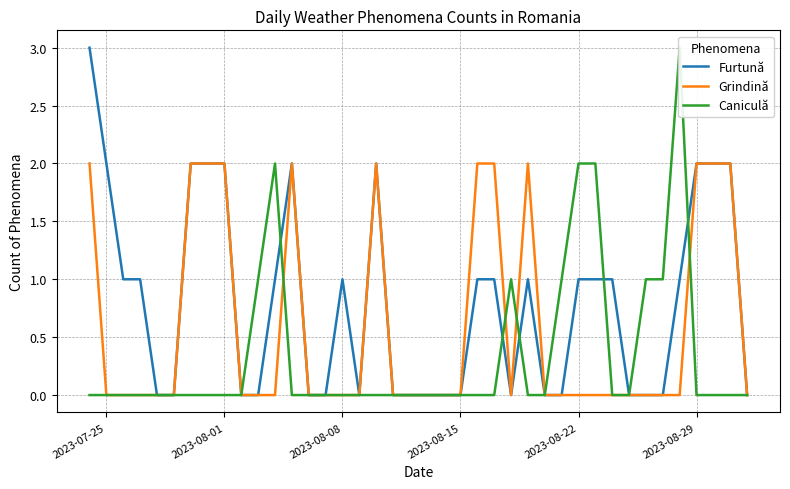

What is the sum of all Furtună values?

32